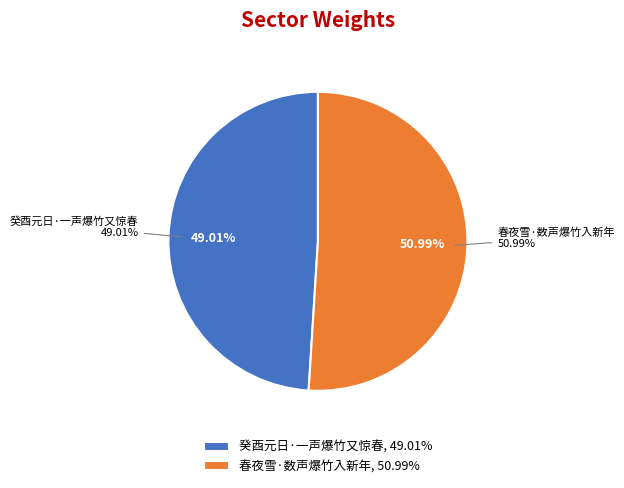

Which slice is the smallest?

癸酉元日·一声爆竹又惊春